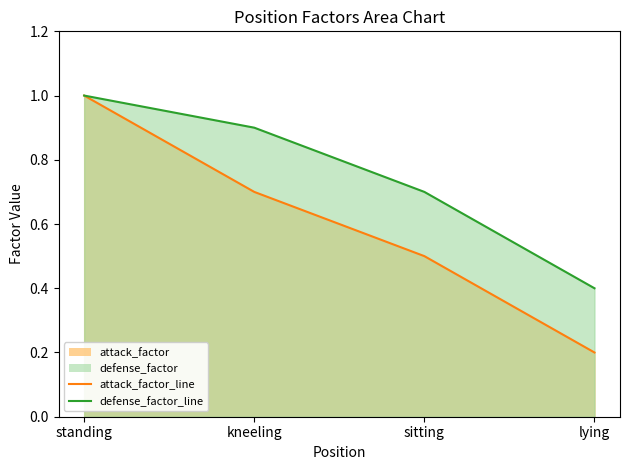

What is the spread (max minus min) of values at lying?

0.2